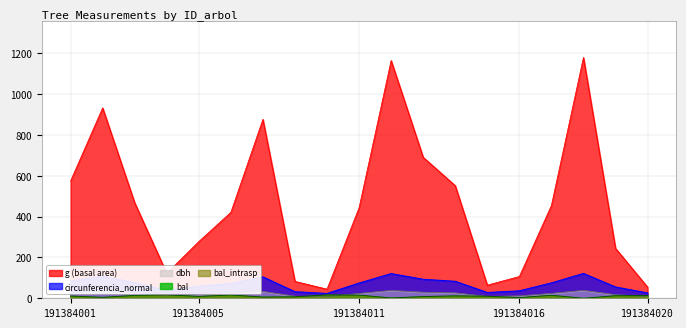

At how many categories does at least one series exceed 834?

4